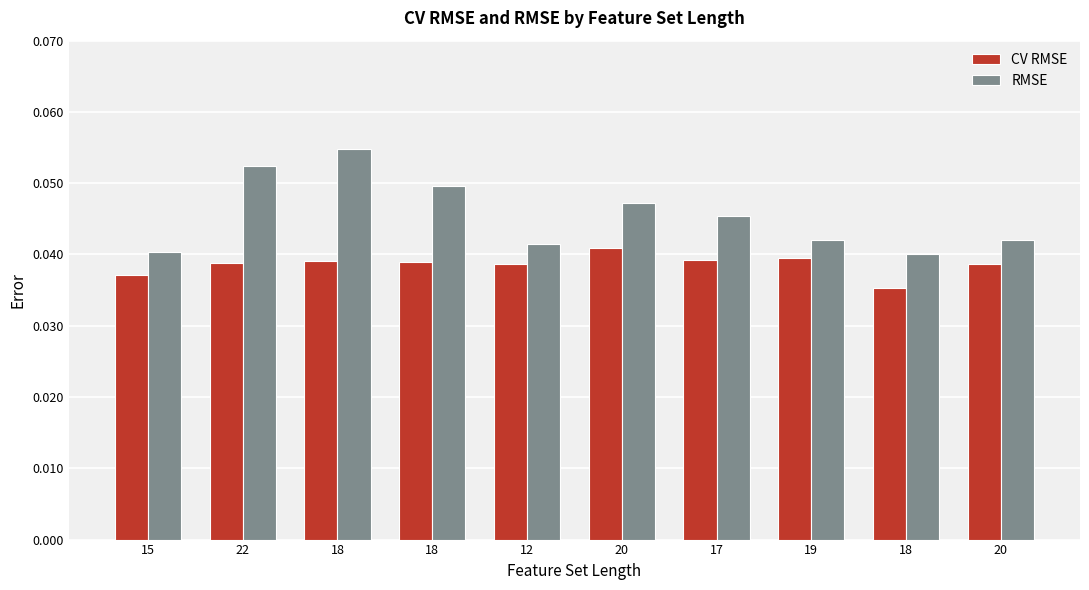

At 18, list the series in order from smallest to largest.

CV RMSE, RMSE